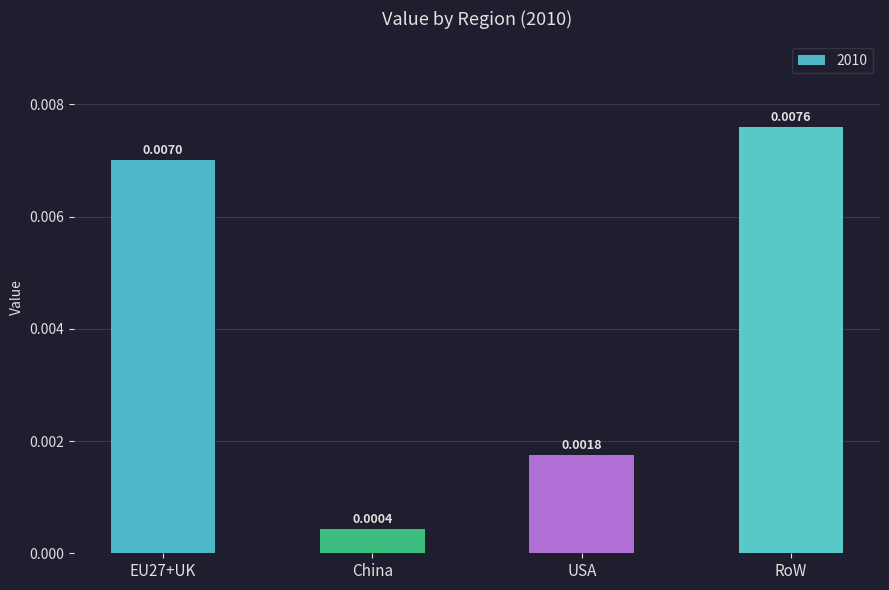

At which category does the chart reach its peak across all series?

RoW